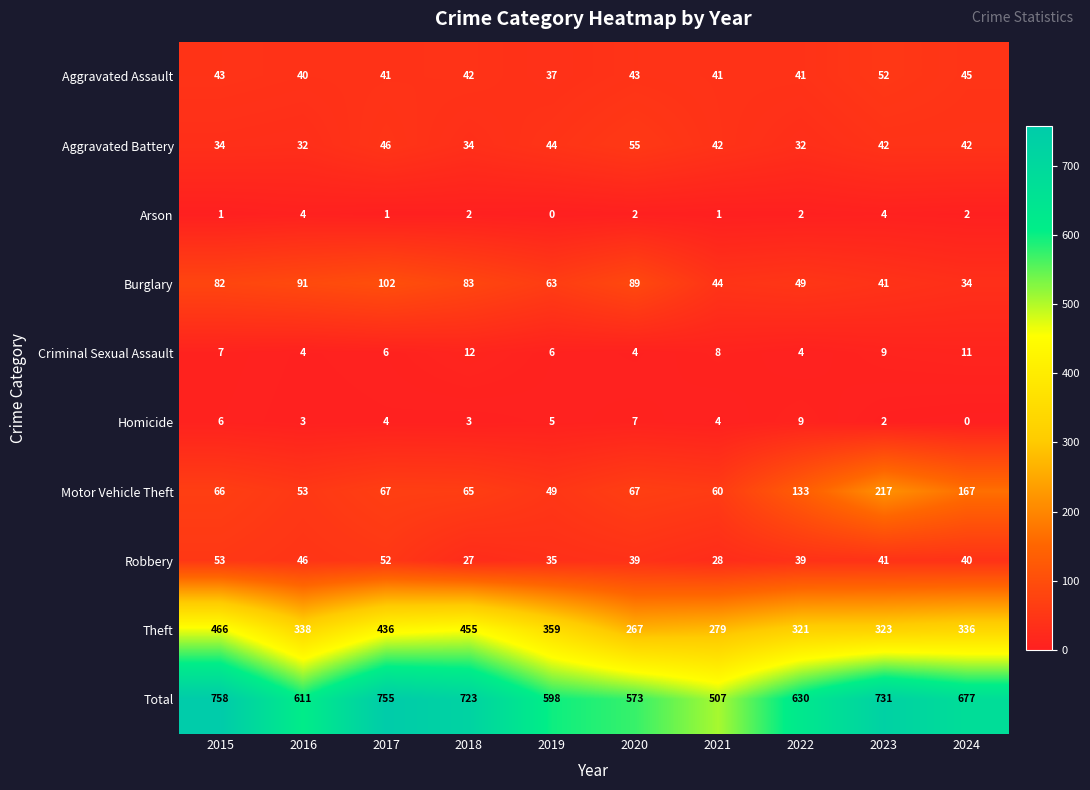

At which label does Theft reach its peak?

2015